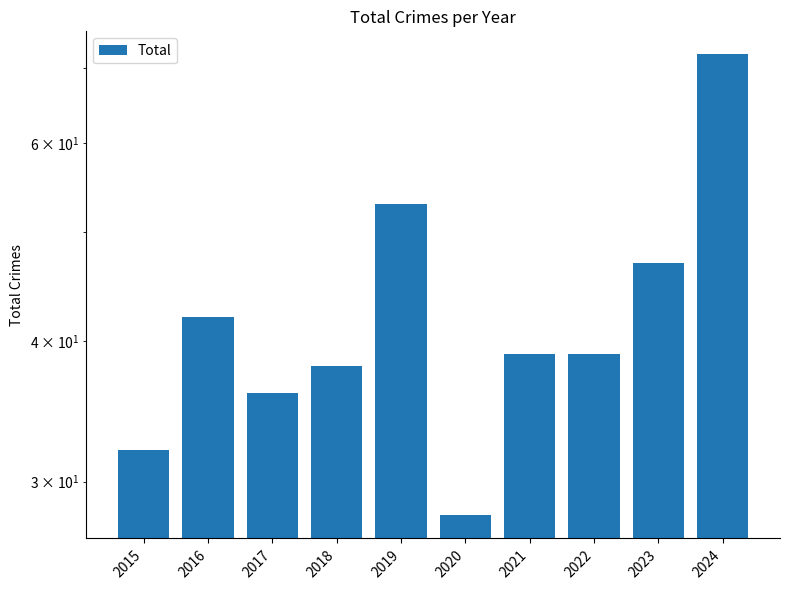

What is the sum of all values?

426